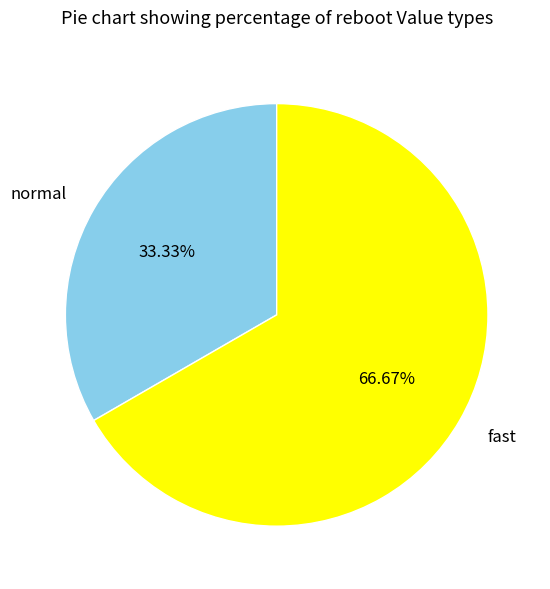

To the nearest percent, what percentage of the pie is fast?

67%